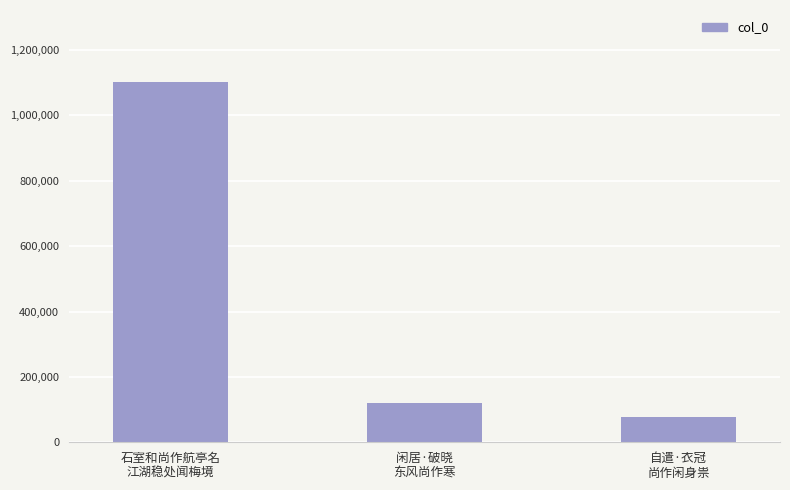

What is the maximum value shown in the chart?

1101912